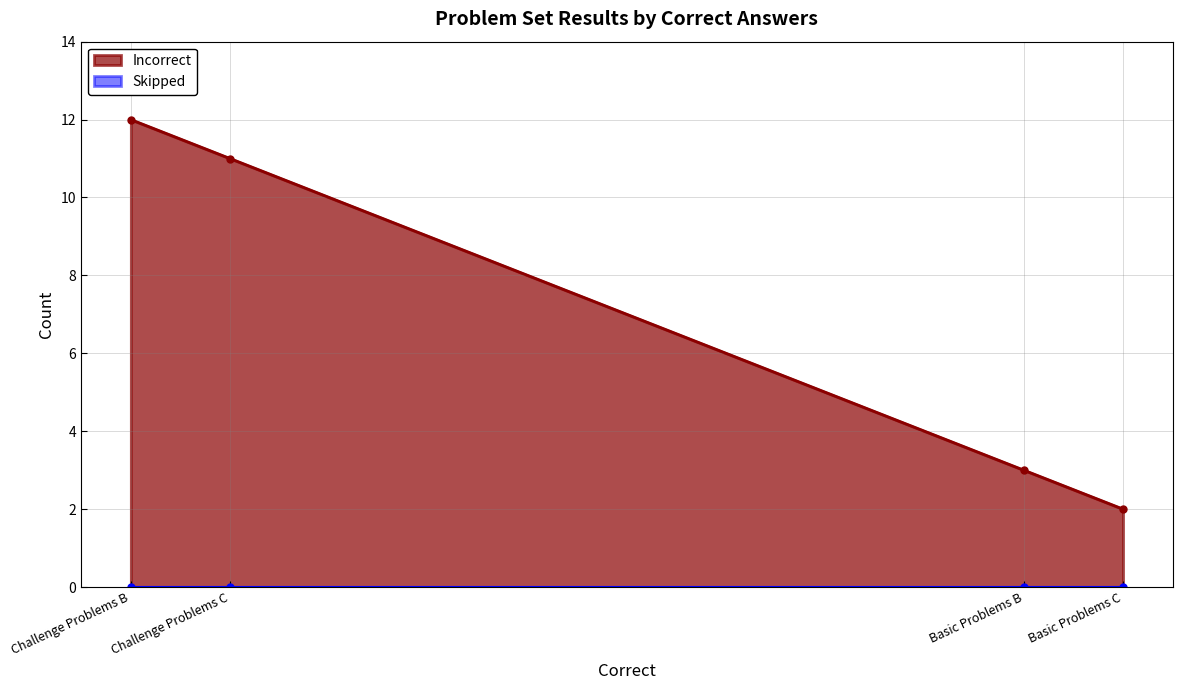

Is it true that Skipped equals 0 at Challenge Problems C?

True